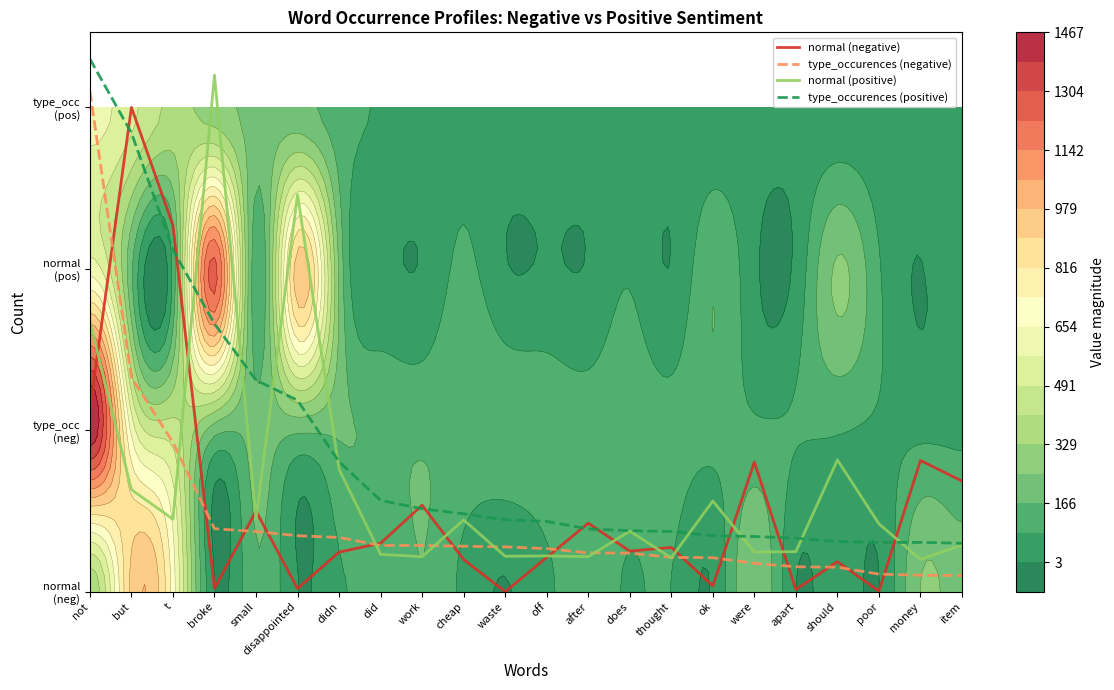

Reading left to right, what are all the values shown in this chart?

normal (negative): 1.1	3.0	2.3	0.0	0.5	0.0	0.2	0.3	0.5	0.2	0.0	0.2	0.4	0.3	0.3	0.0	0.8	0.0	0.2	0.0	0.8	0.7
type_occurences (negative): 3.1	1.3	0.9	0.4	0.4	0.3	0.3	0.3	0.3	0.3	0.3	0.3	0.2	0.2	0.2	0.2	0.2	0.2	0.2	0.1	0.1	0.1
normal (positive): 1.7	0.6	0.4	3.2	0.4	2.5	0.8	0.2	0.2	0.4	0.2	0.2	0.2	0.4	0.2	0.6	0.2	0.2	0.8	0.4	0.2	0.3
type_occurences (positive): 3.3	2.8	2.1	1.7	1.3	1.2	0.8	0.6	0.5	0.5	0.4	0.4	0.4	0.4	0.4	0.3	0.3	0.3	0.3	0.3	0.3	0.3